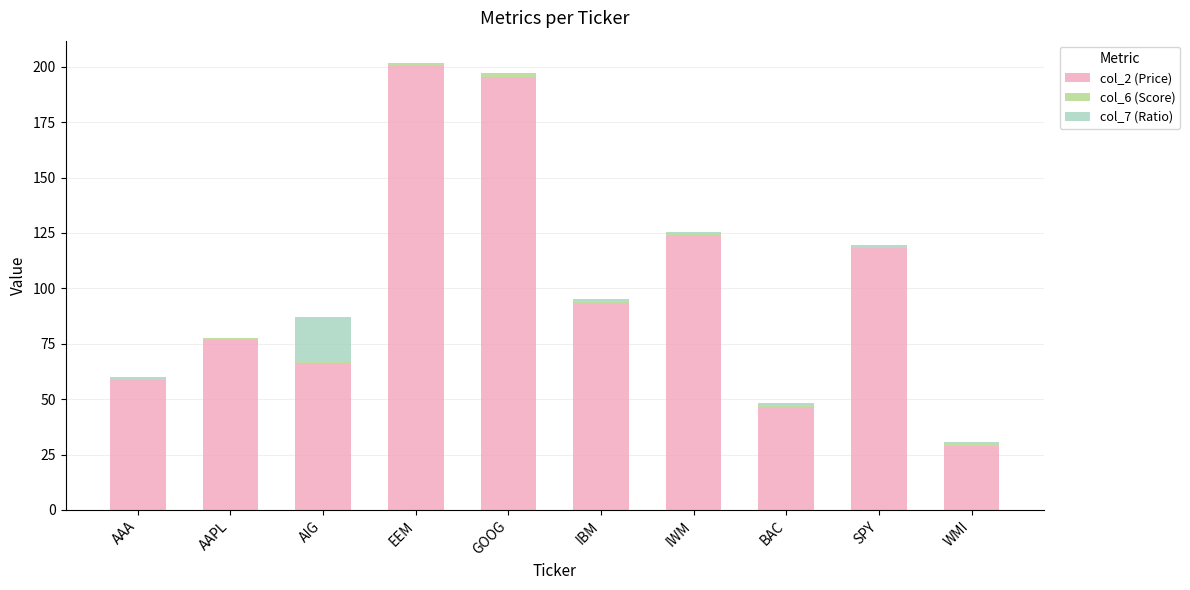

At which label does col_2 (Price) reach its peak?

EEM